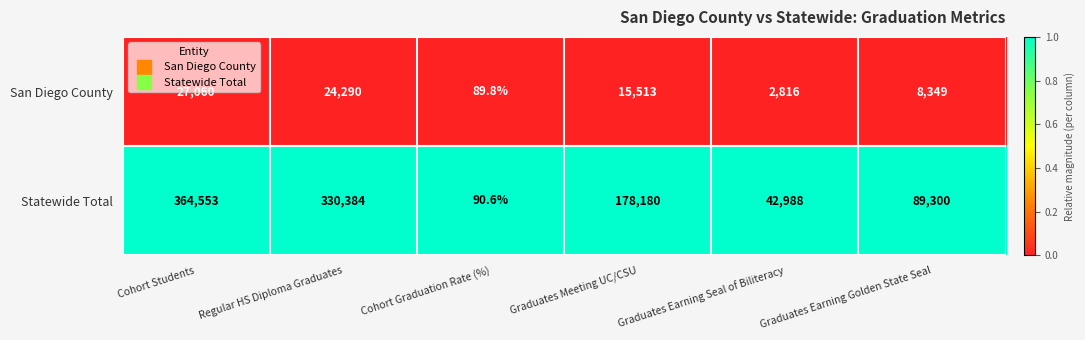

True or false: San Diego County has a value of 11679.8 at Graduates Earning Golden State Seal.

False